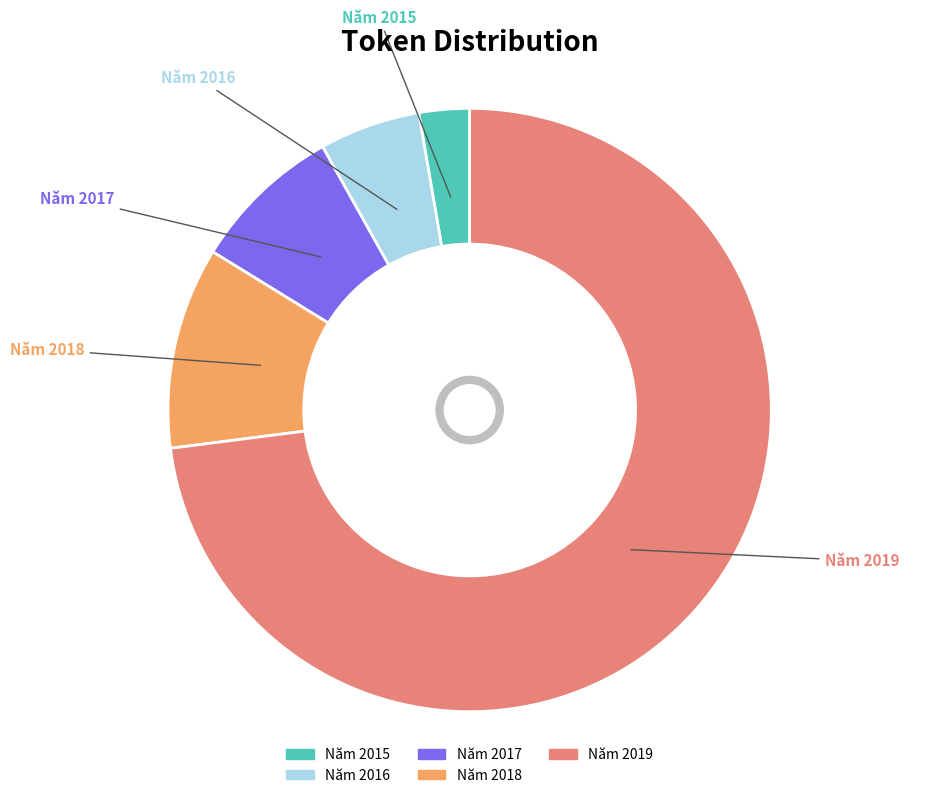

To the nearest percent, what is the difference between the Năm 2019 and Năm 2017 slice percentages?

65%